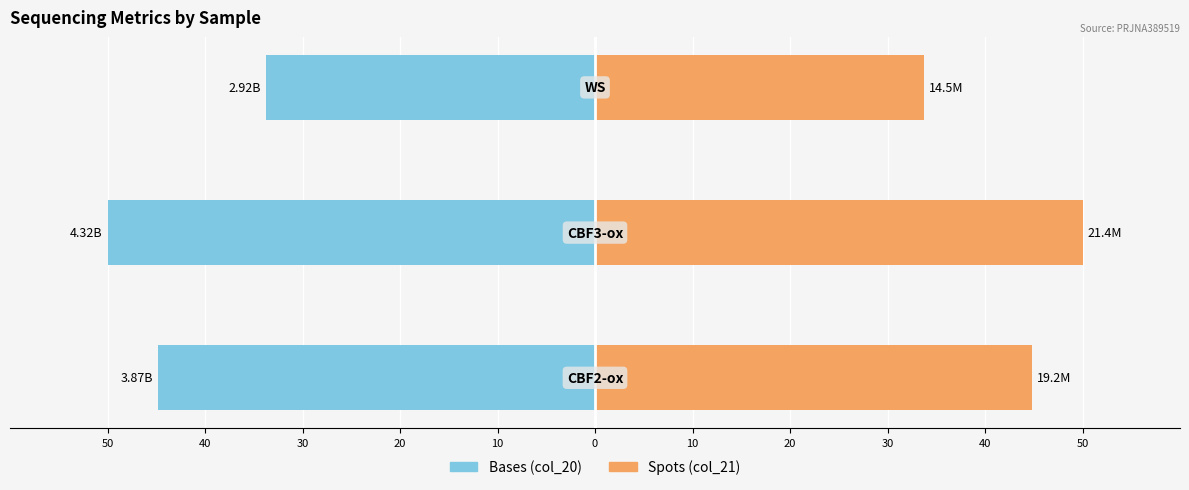

What is the difference between the spots (col_21) values at 50 and 40?

5.2